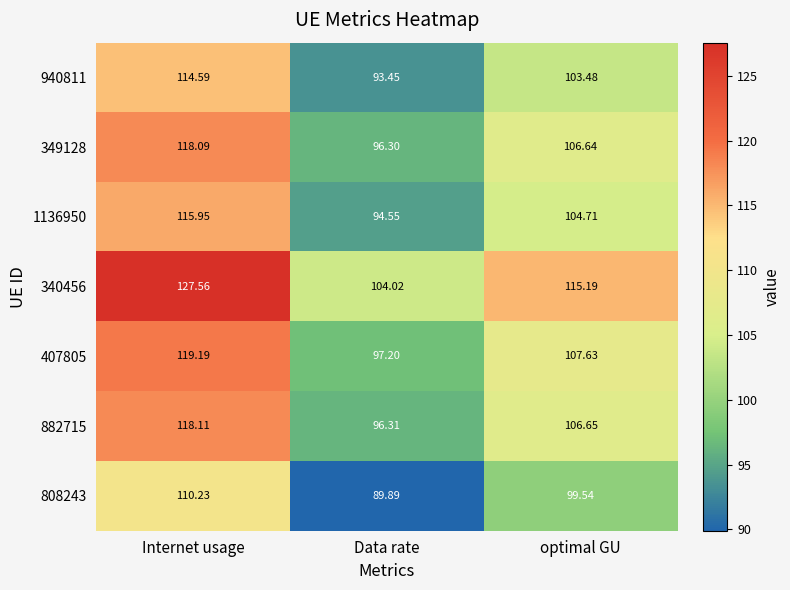

Where does the 349128 series first go above 106?

Internet usage